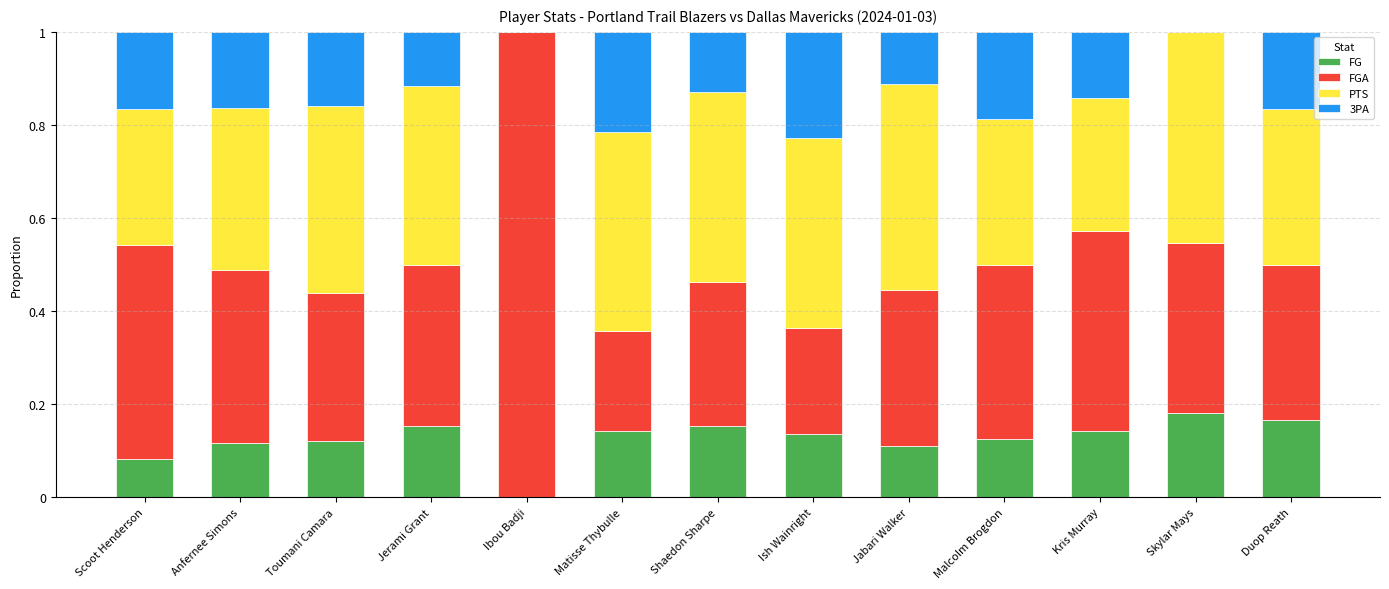

What is the total value across all series at Shaedon Sharpe?

1.0